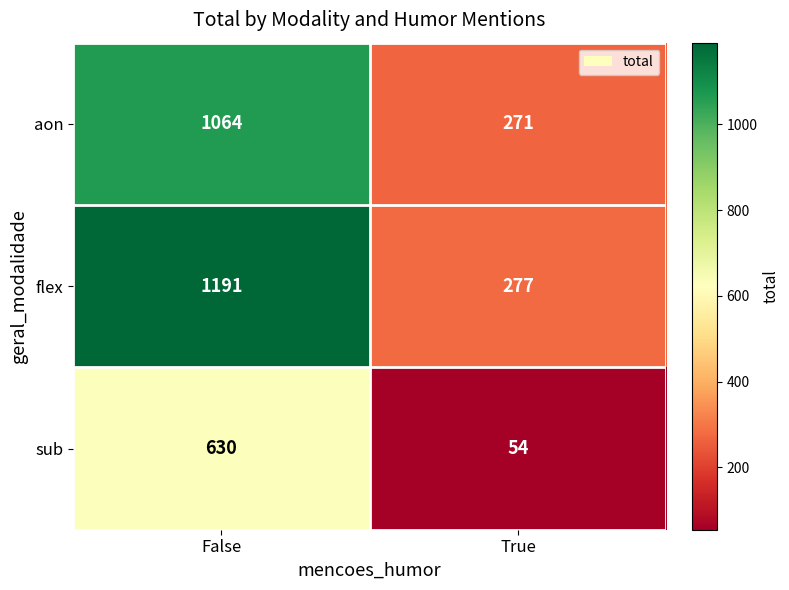

What is the difference between the highest and lowest values at True?

223